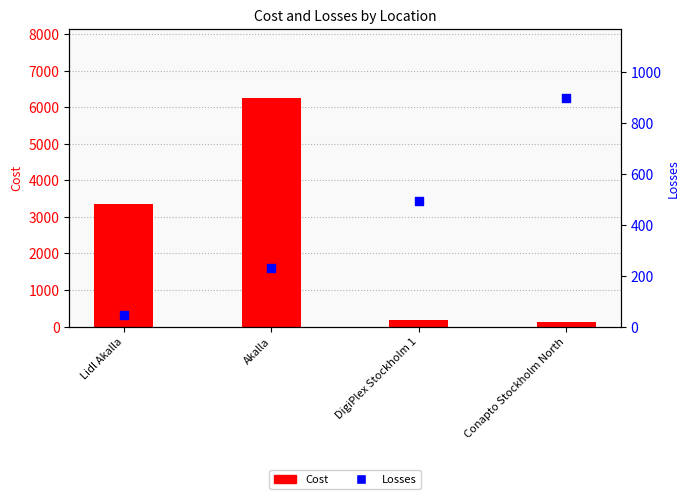

Which series has the largest total across all categories?

Cost